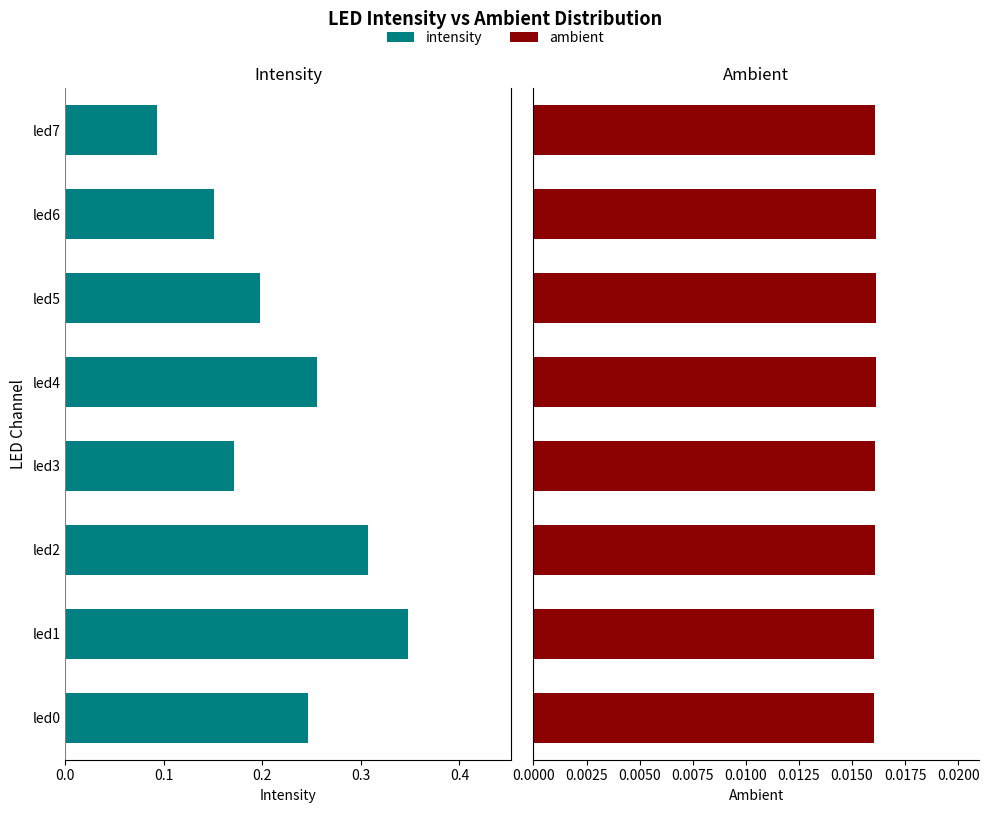

How many bars are there in total?

16